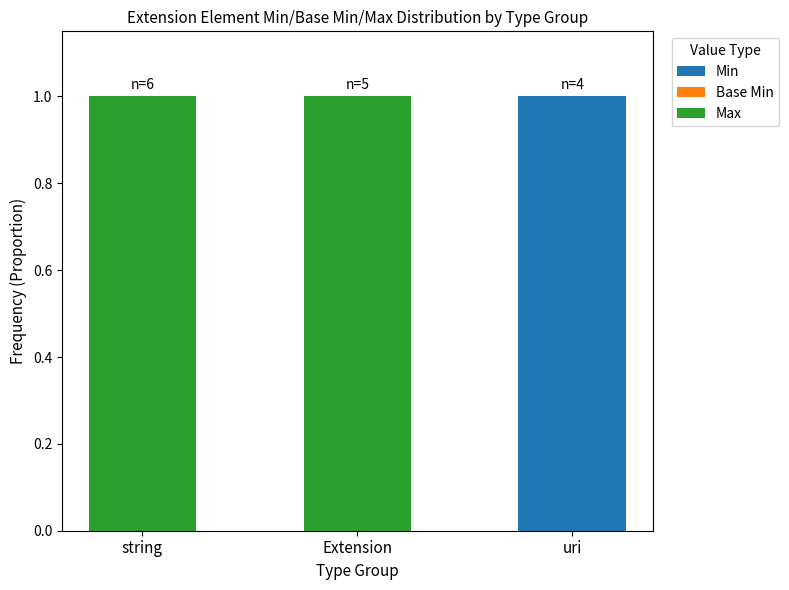

The Min series shows 0 at string. True or false?

True